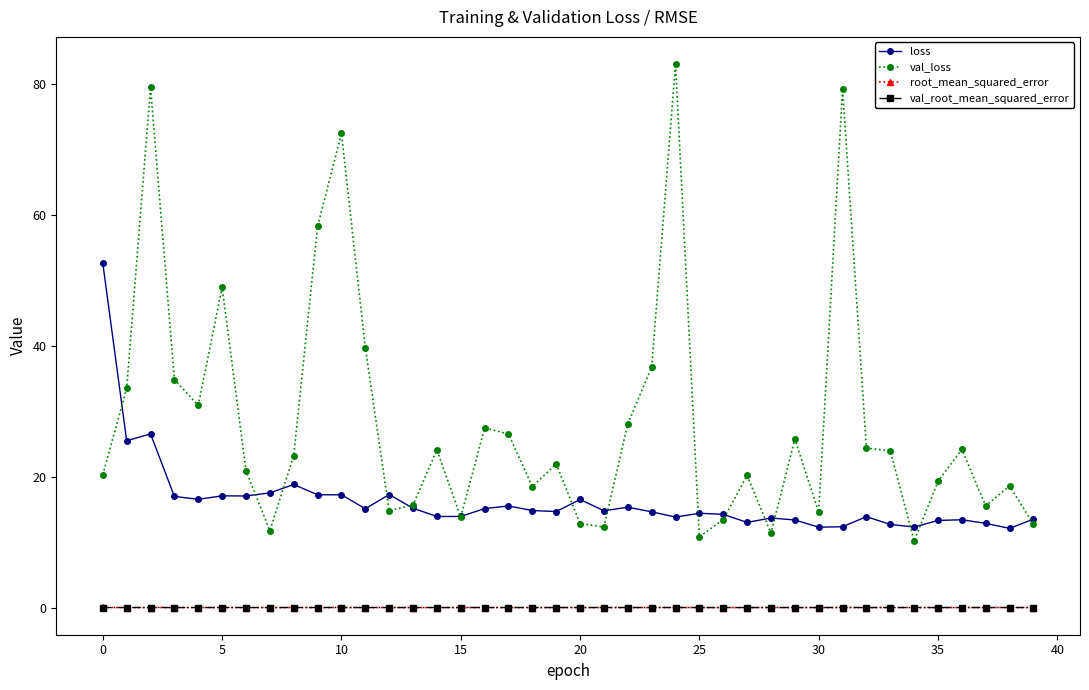

What is the value of the val_loss point at the 29th from the left?

11.3